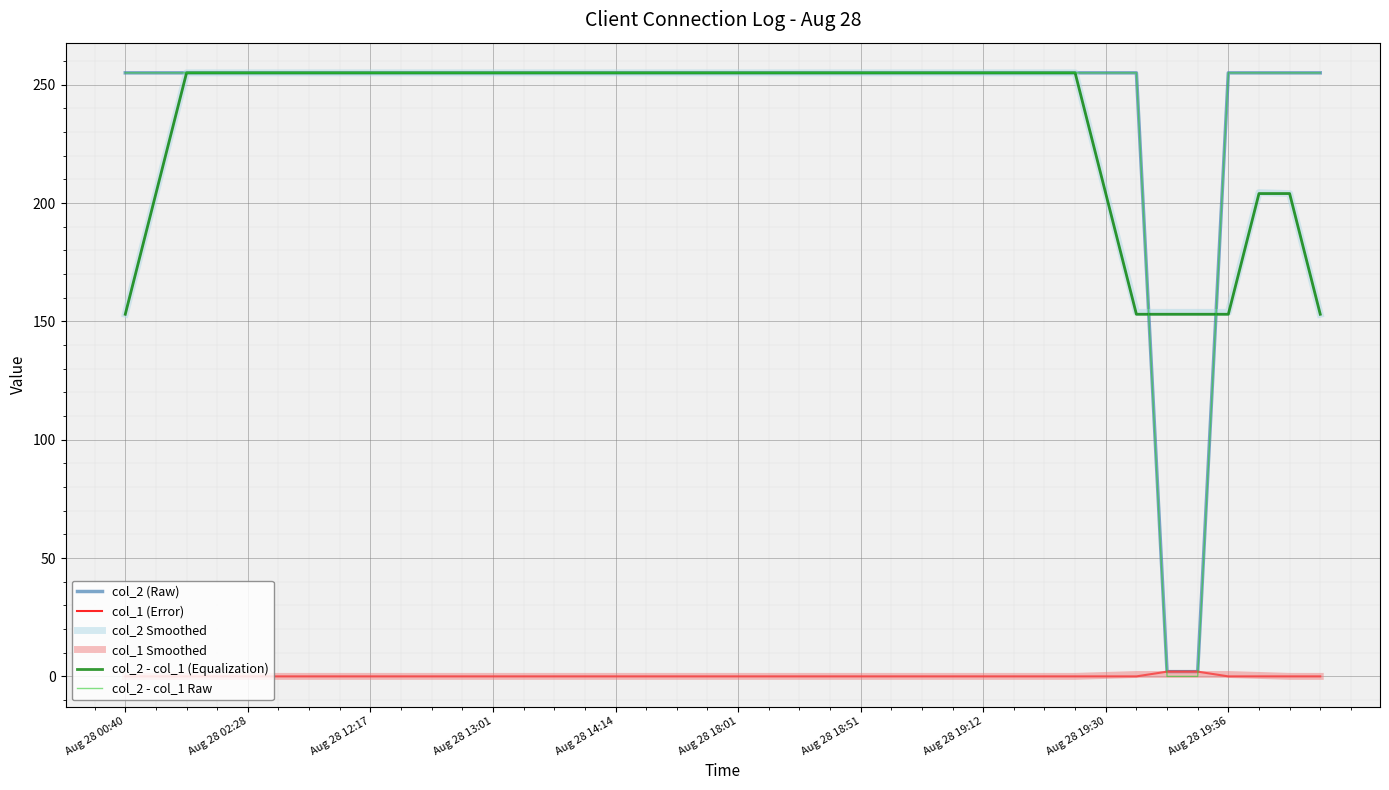

What is the greatest value displayed?

255.0